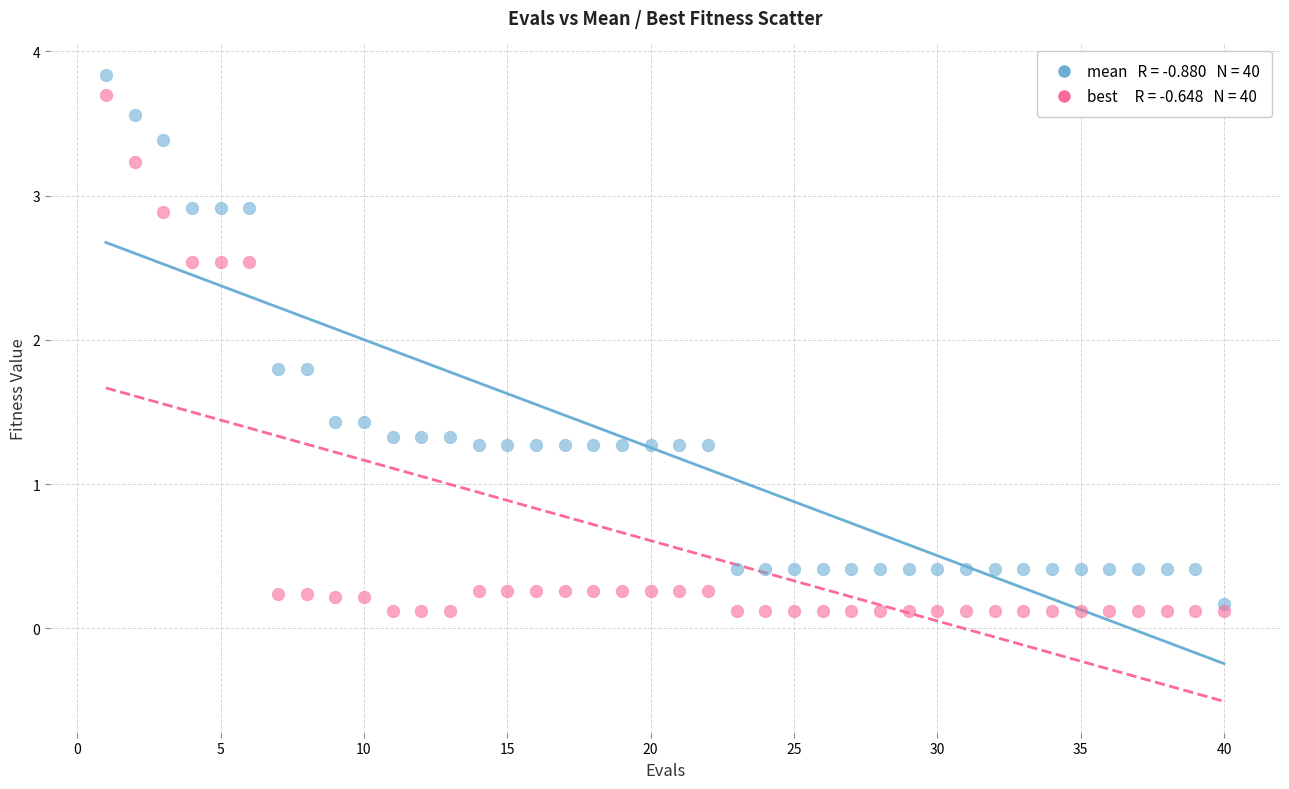

Across all data points, what is the range of X values (max minus min)?

39.0